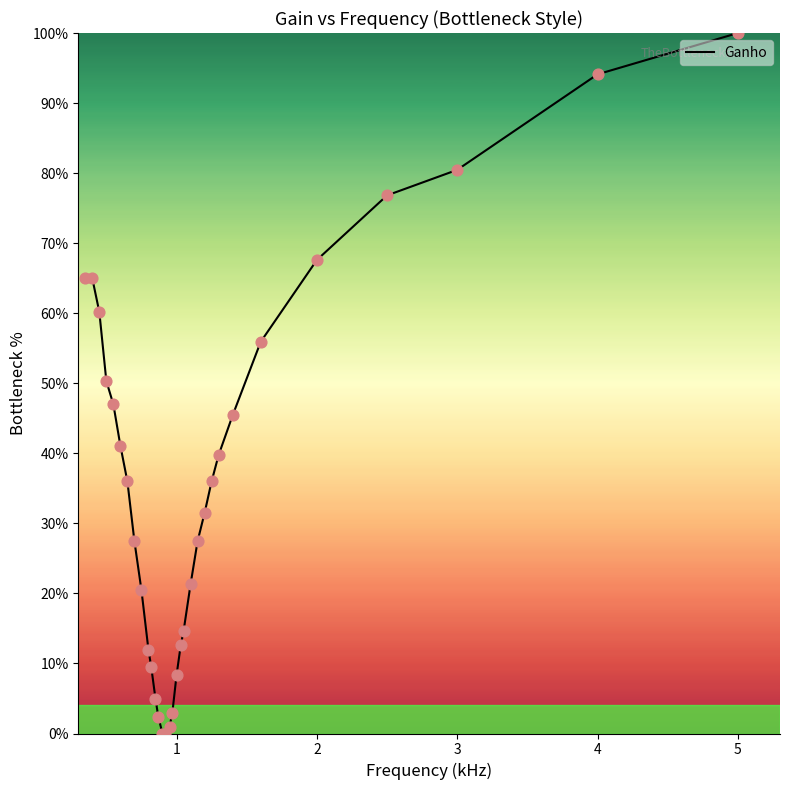

What is the maximum value shown in the chart?

100.0